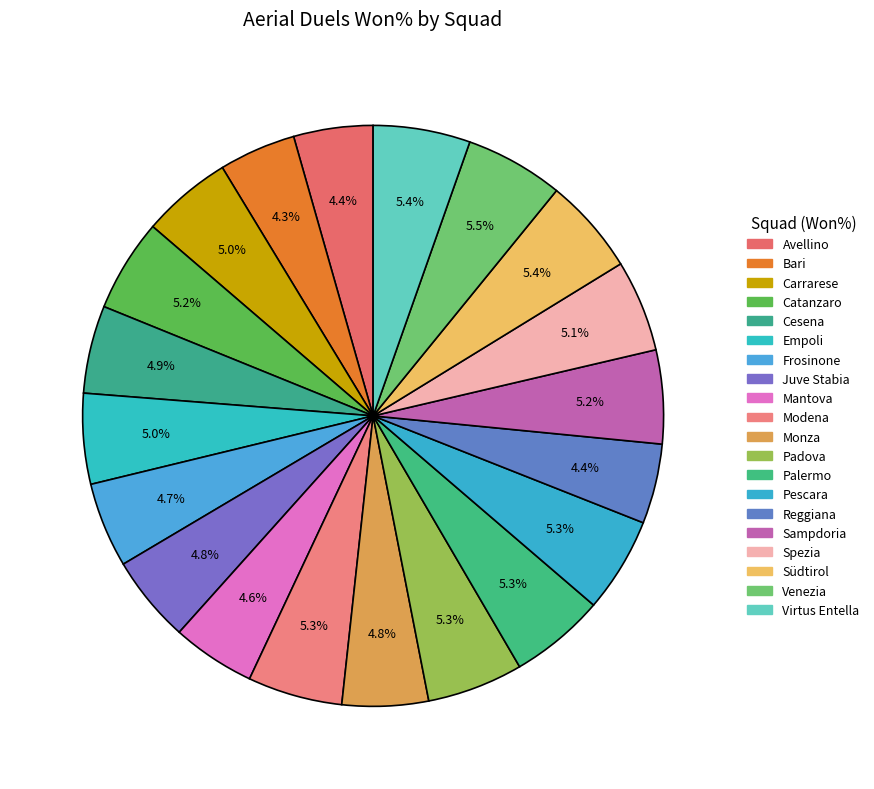

Is there any slice that represents more than half of the pie?

No